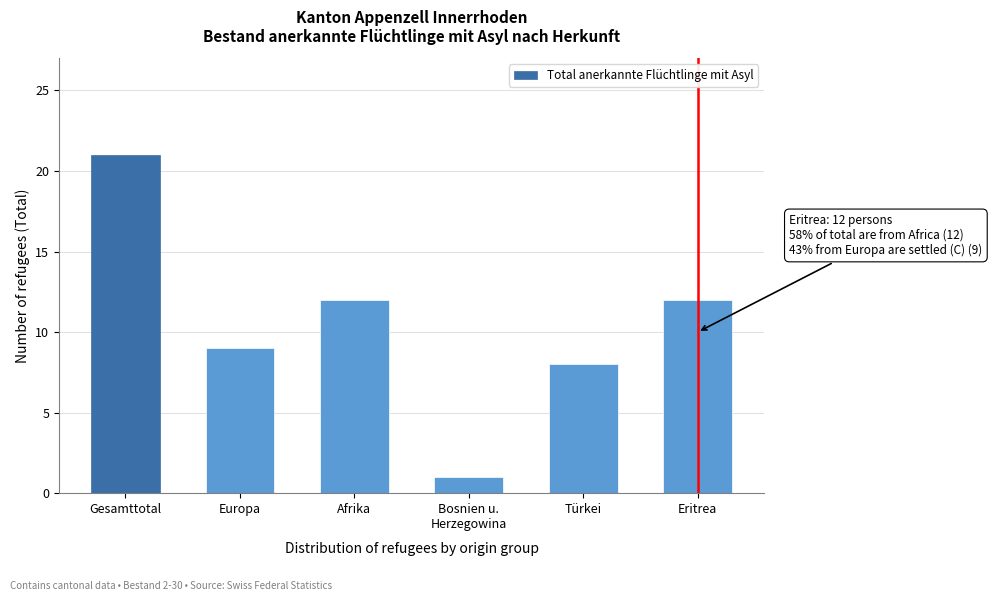

Reading left to right, extract all data points from this chart.

21	9	12	1	8	12